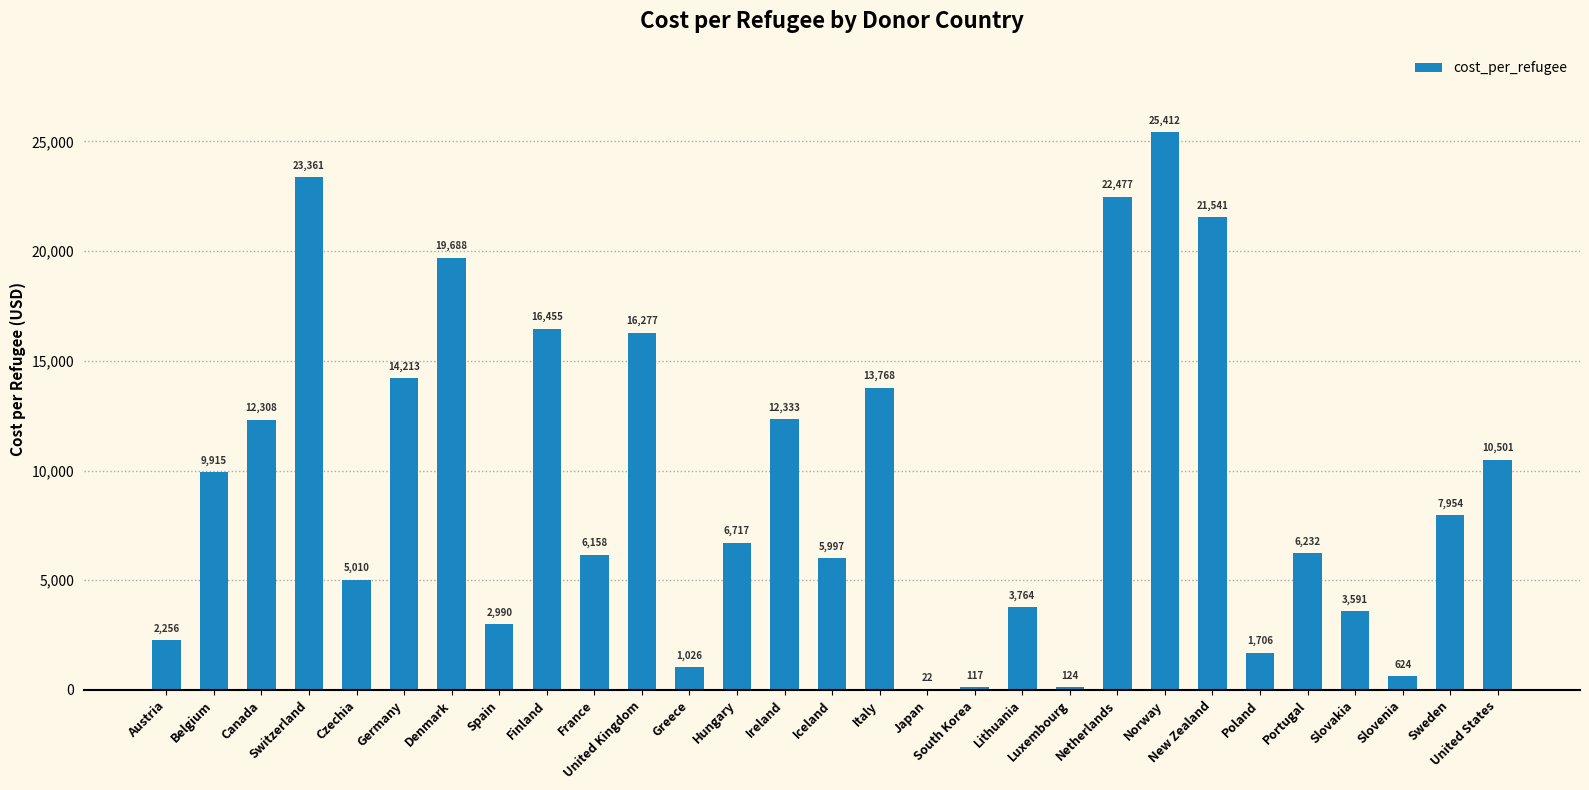

What is the maximum value shown in the chart?

25412.0